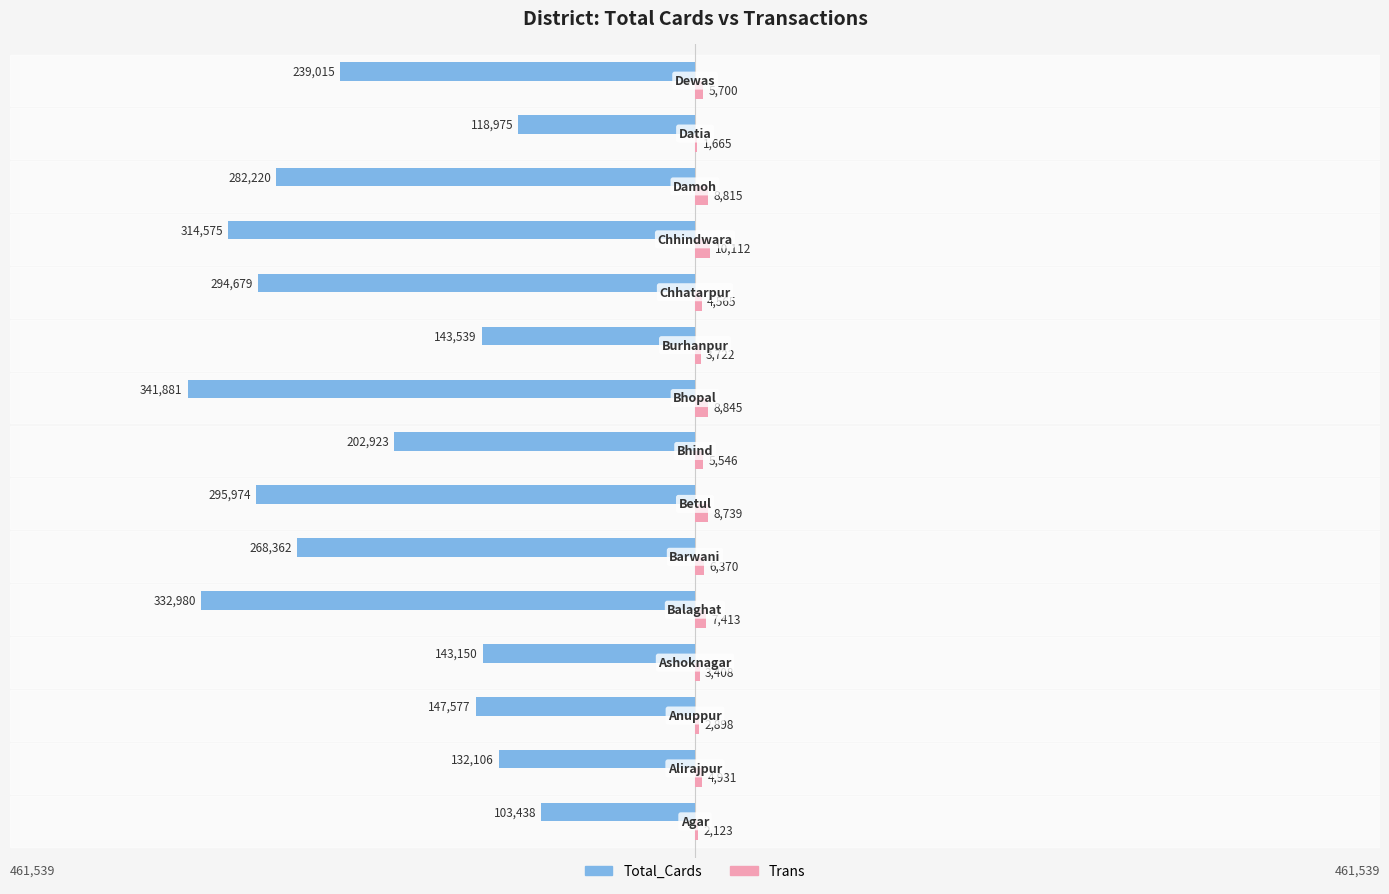

What are all the series names shown in the legend?

Total_Cards, Trans